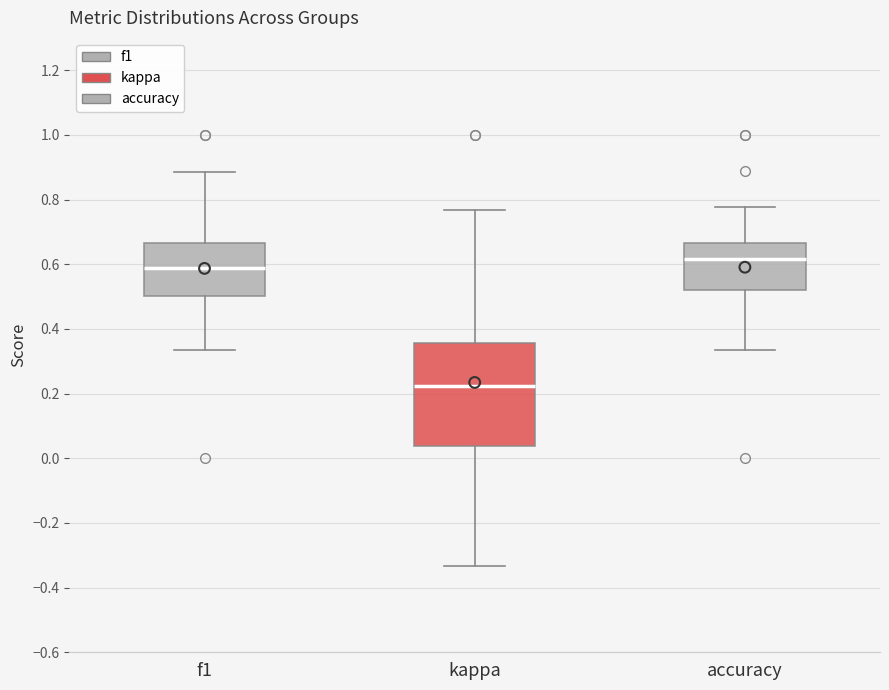

Reading left to right, transcribe this box plot: for each box, give where its median line is, the range the box spans, and where its two whiskers end, as read against the y-axis. The values are not printed on the chart, so give them approximately, as read against the axis.

f1: median 0.58, box 0.50 to 0.66, whiskers 0.34 to 0.88
kappa: median 0.22, box 0.04 to 0.36, whiskers -0.34 to 0.76
accuracy: median 0.62, box 0.52 to 0.66, whiskers 0.34 to 0.78